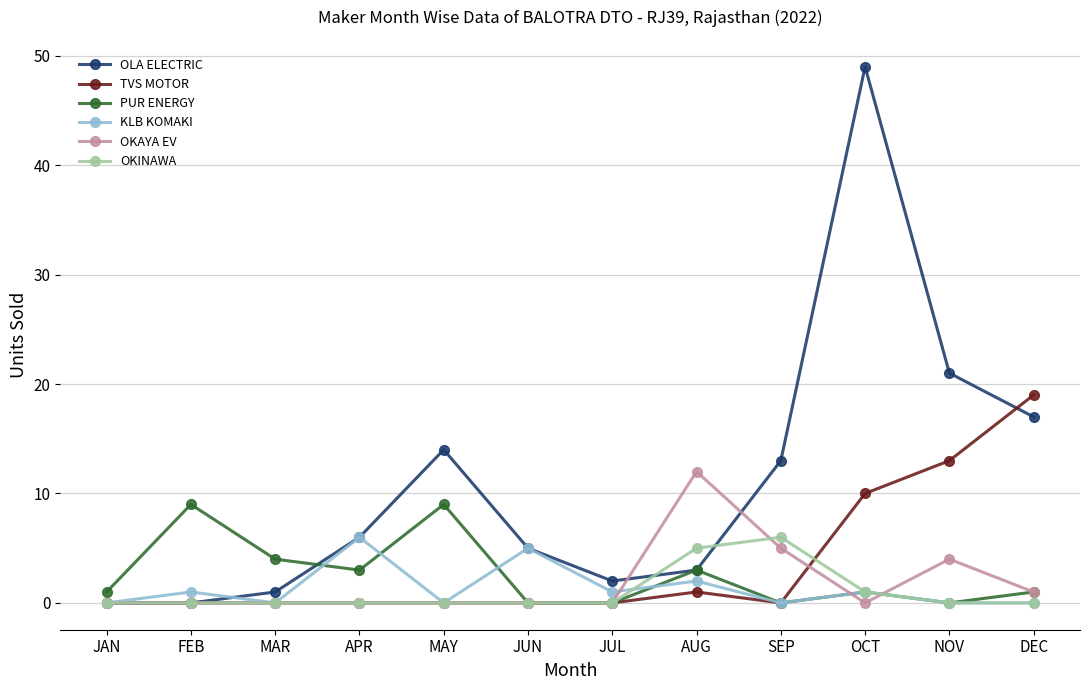

What is the difference between the maximum and minimum values in the KLB KOMAKI series?

6